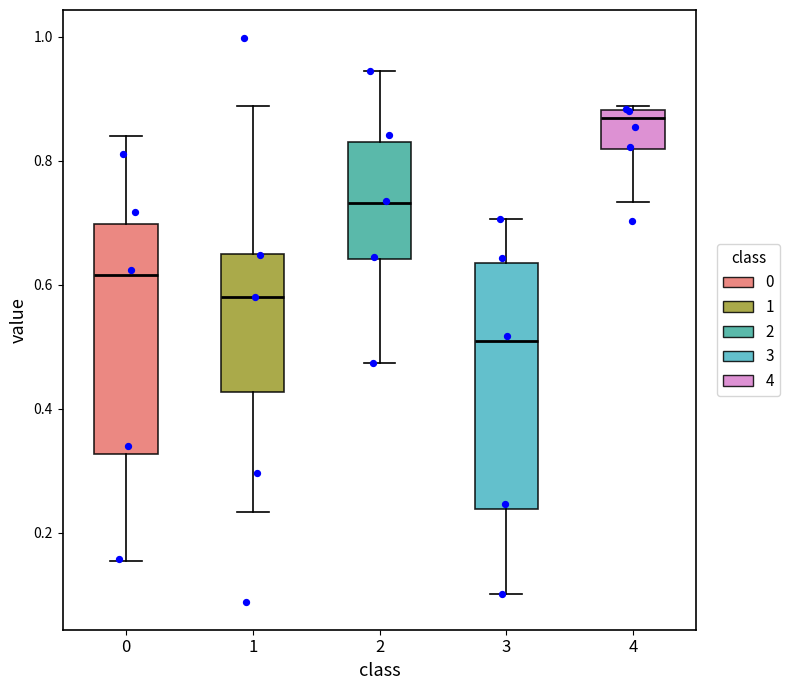

Reading left to right, transcribe this box plot: for each box, give where its median line is, the range the box spans, and where its two whiskers end, as read against the y-axis. The values are not printed on the chart, so give them approximately, as read against the axis.

0: median 0.62, box 0.32 to 0.70, whiskers 0.16 to 0.84
1: median 0.58, box 0.42 to 0.64, whiskers 0.24 to 0.88
2: median 0.74, box 0.64 to 0.82, whiskers 0.48 to 0.94
3: median 0.50, box 0.24 to 0.64, whiskers 0.10 to 0.70
4: median 0.86, box 0.82 to 0.88, whiskers 0.74 to 0.88 (just above the box's upper edge)